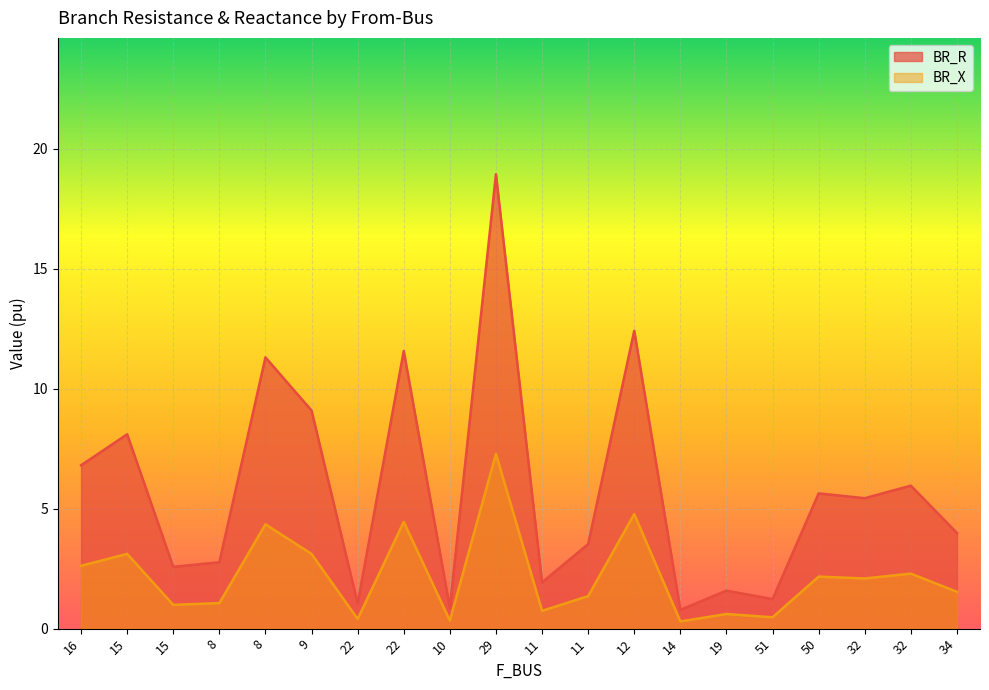

What is the label of the 16th point from the right?

8